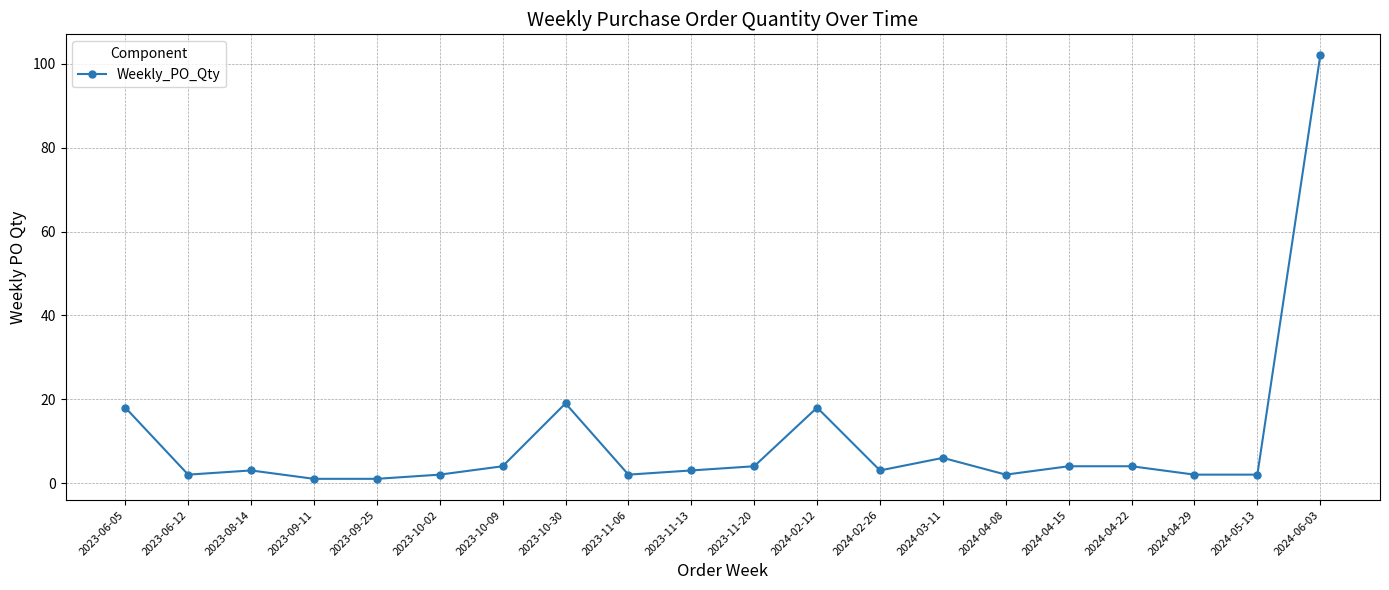

What value does the data have at 2023-10-02?

2